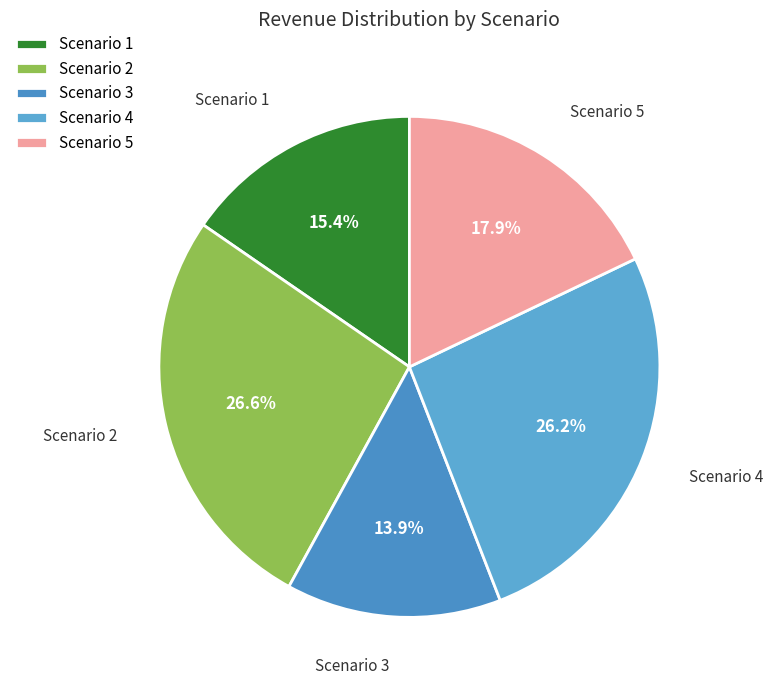

Count the number of slices in the pie.

5